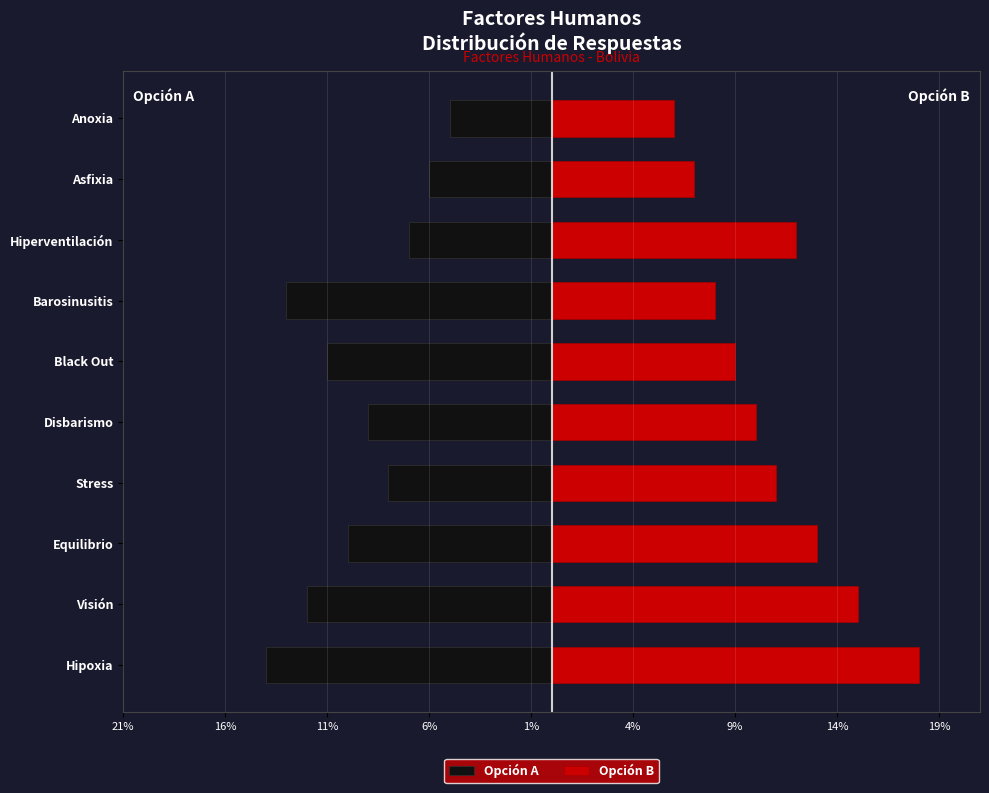

Reading right to left, list all the values displayed in this chart.

Opción A: -5	-6	-7	-13	-11	-9	-8	-10	-12	-14
Opción B: 6	7	12	8	9	10	11	13	15	18